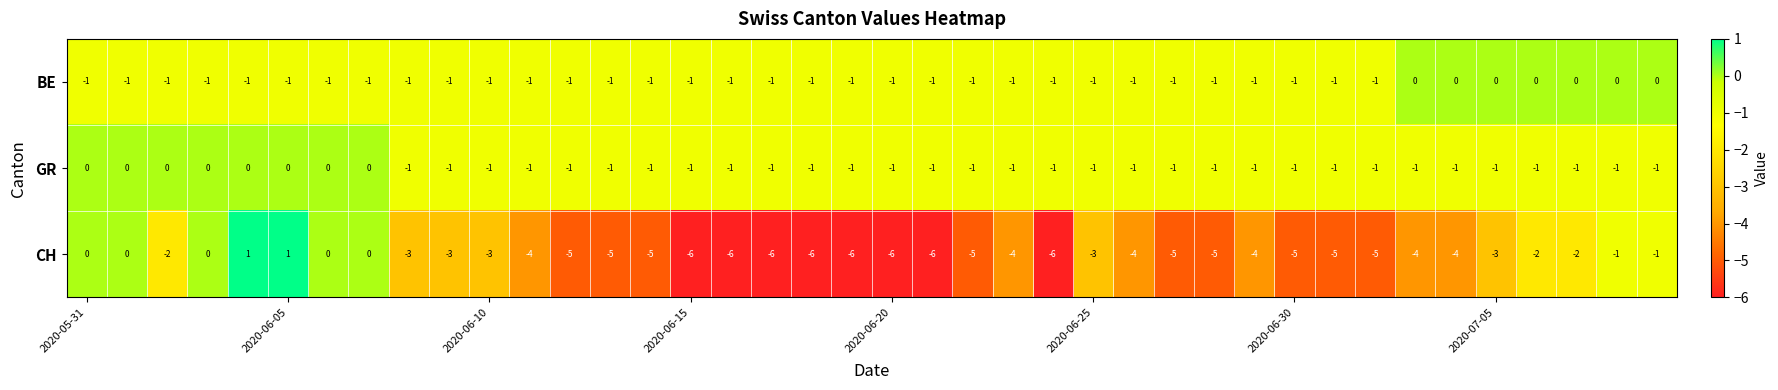

What is the smallest value displayed?

-6